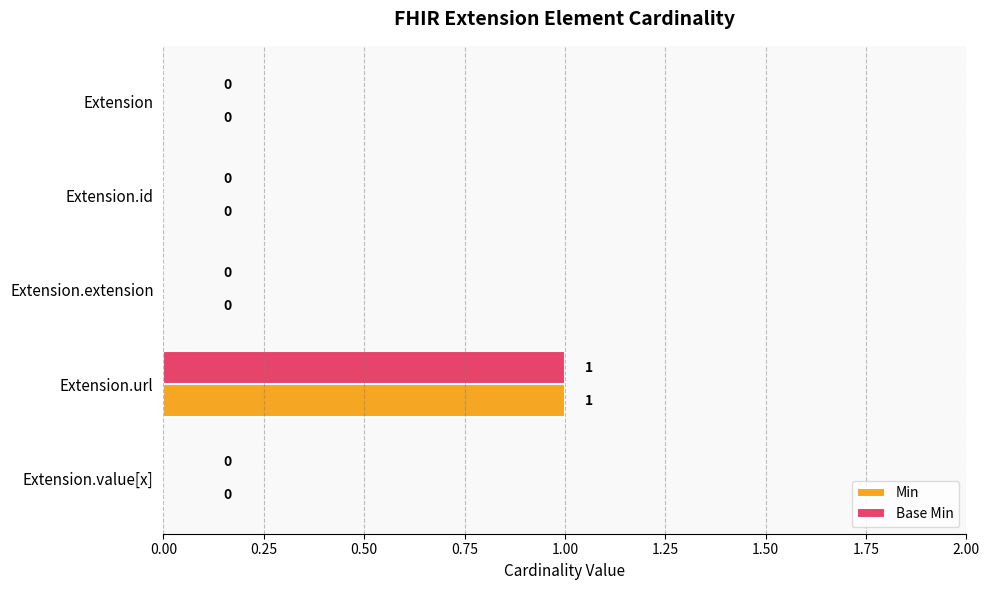

At which category is the sum across all series the highest?

Extension.url